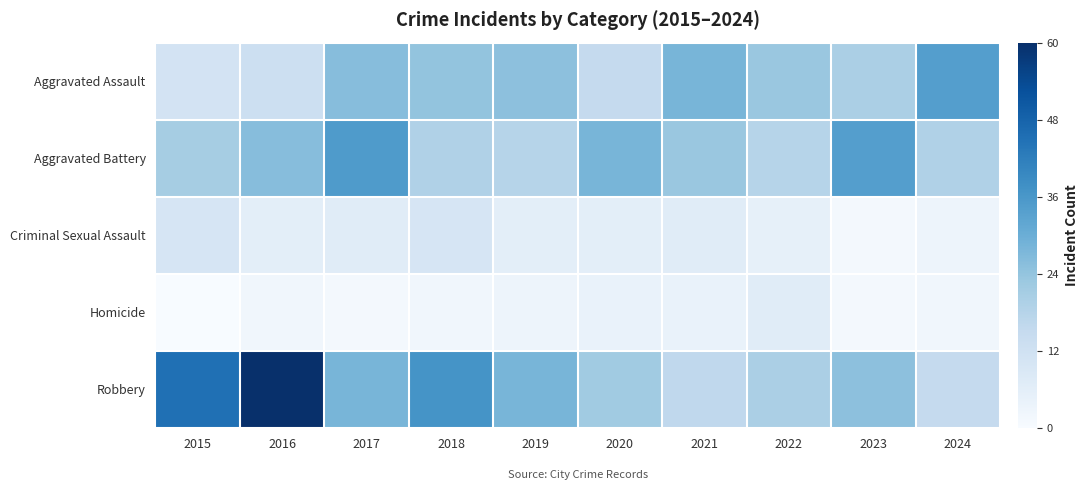

What is the total value across all series at 2020?

75